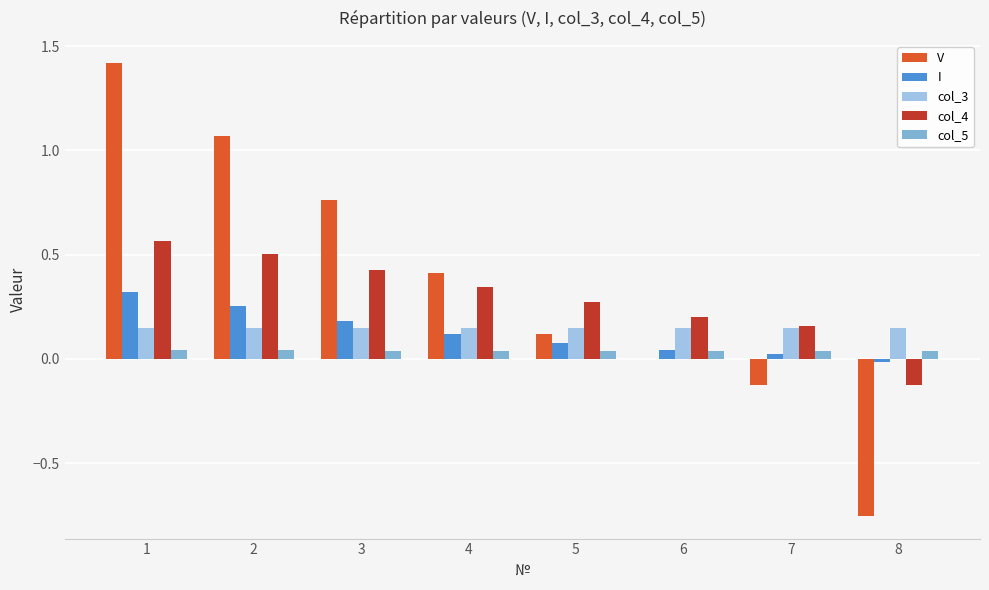

The I series shows 0.2 at 3. True or false?

True